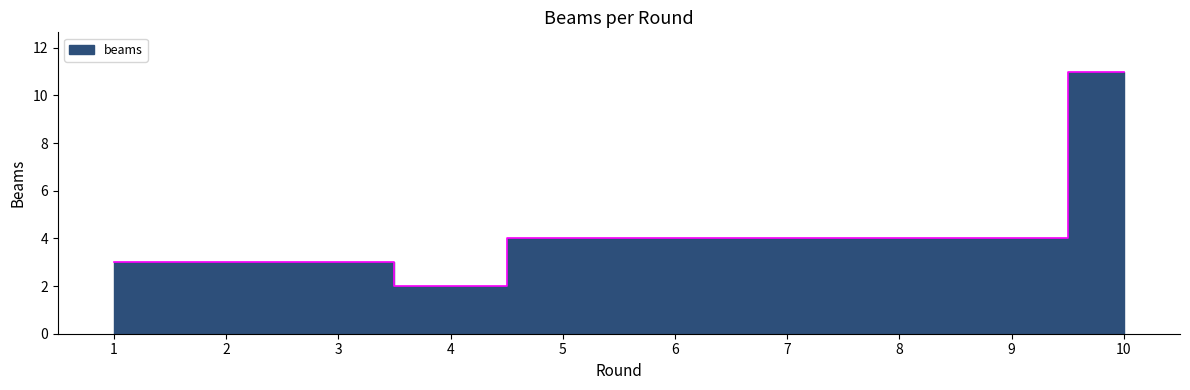

Between 5 and 4, which is larger?

5